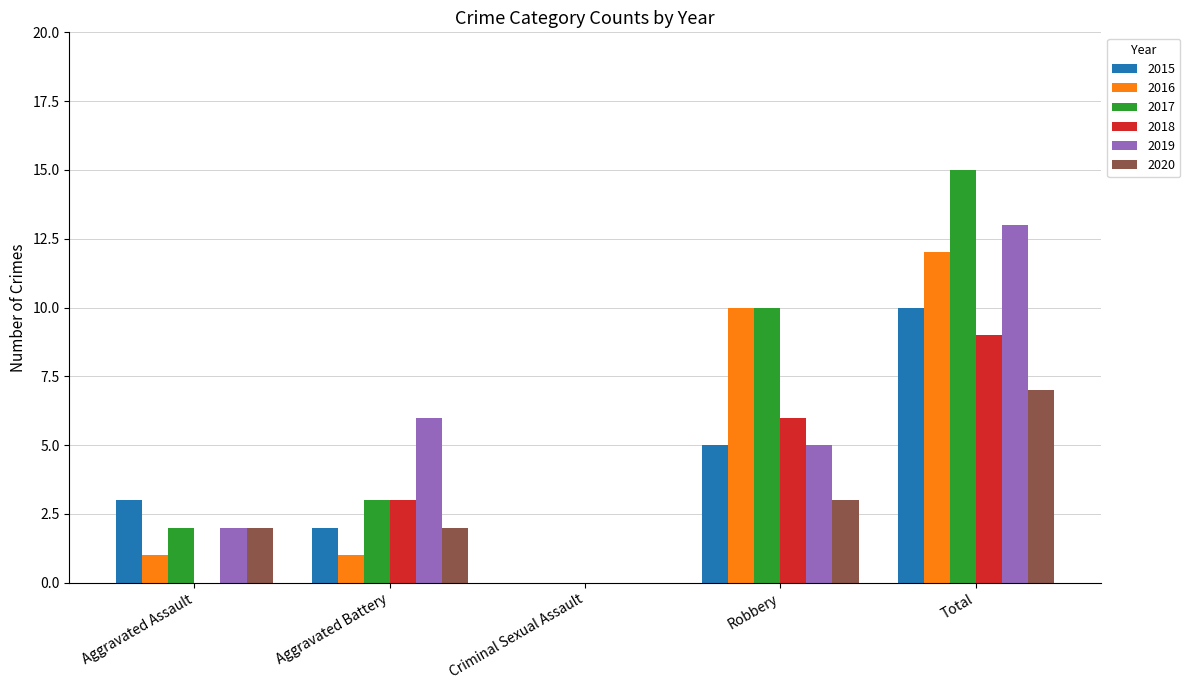

Count the number of data series in this chart.

6